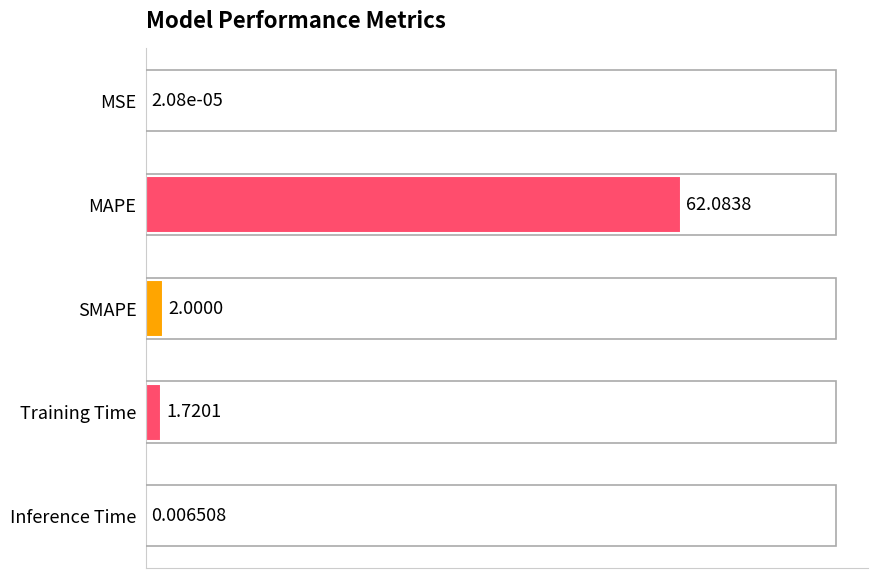

What is the sum of all values?

65.8